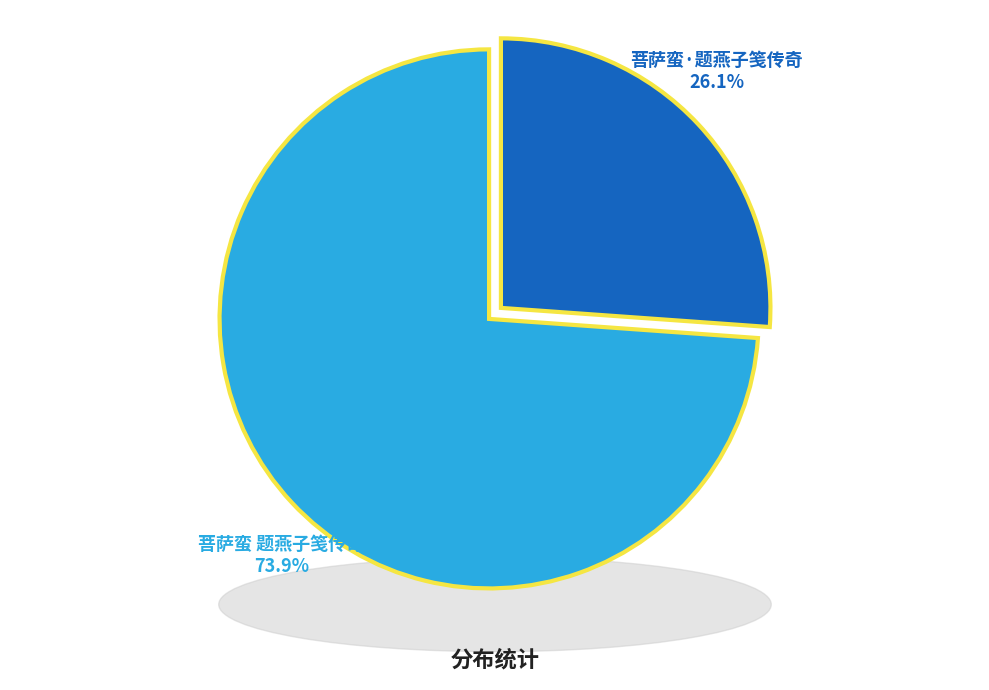

To the nearest percent, what is the combined percentage of 菩萨蛮 题燕子笺传奇 and 菩萨蛮·题燕子笺传奇?

100%